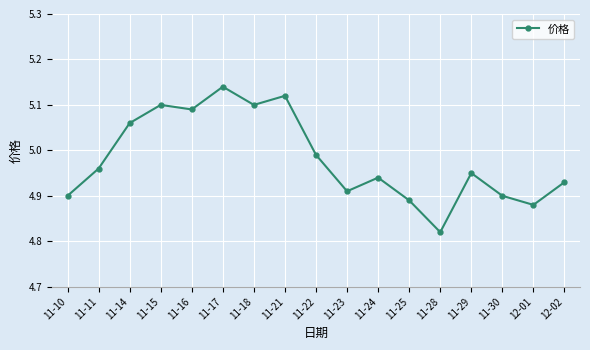

What is the ratio of the value at 11-22 to the value at 12-01?

1.0